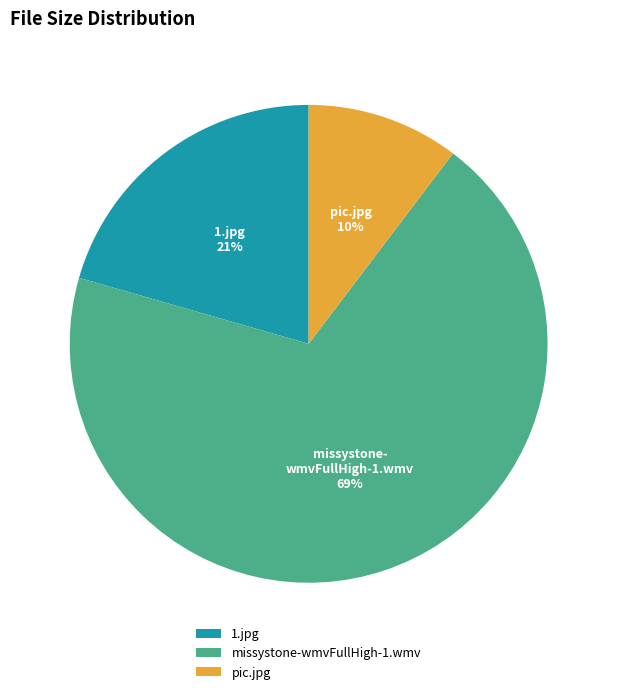

Is the sum of 1.jpg and missystone-wmvFullHigh-1.wmv greater than half?

Yes